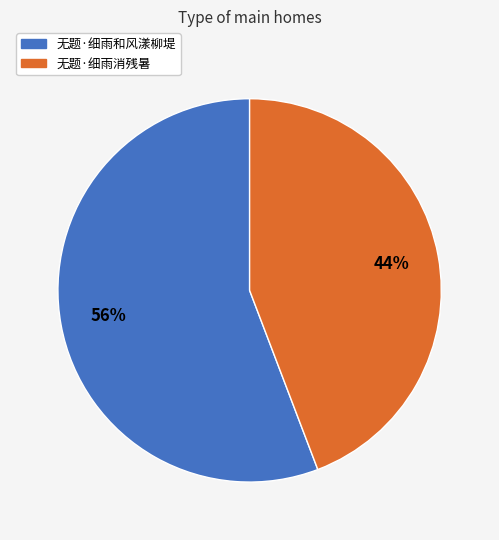

Is 无题·细雨消残暑 the majority of the pie?

No